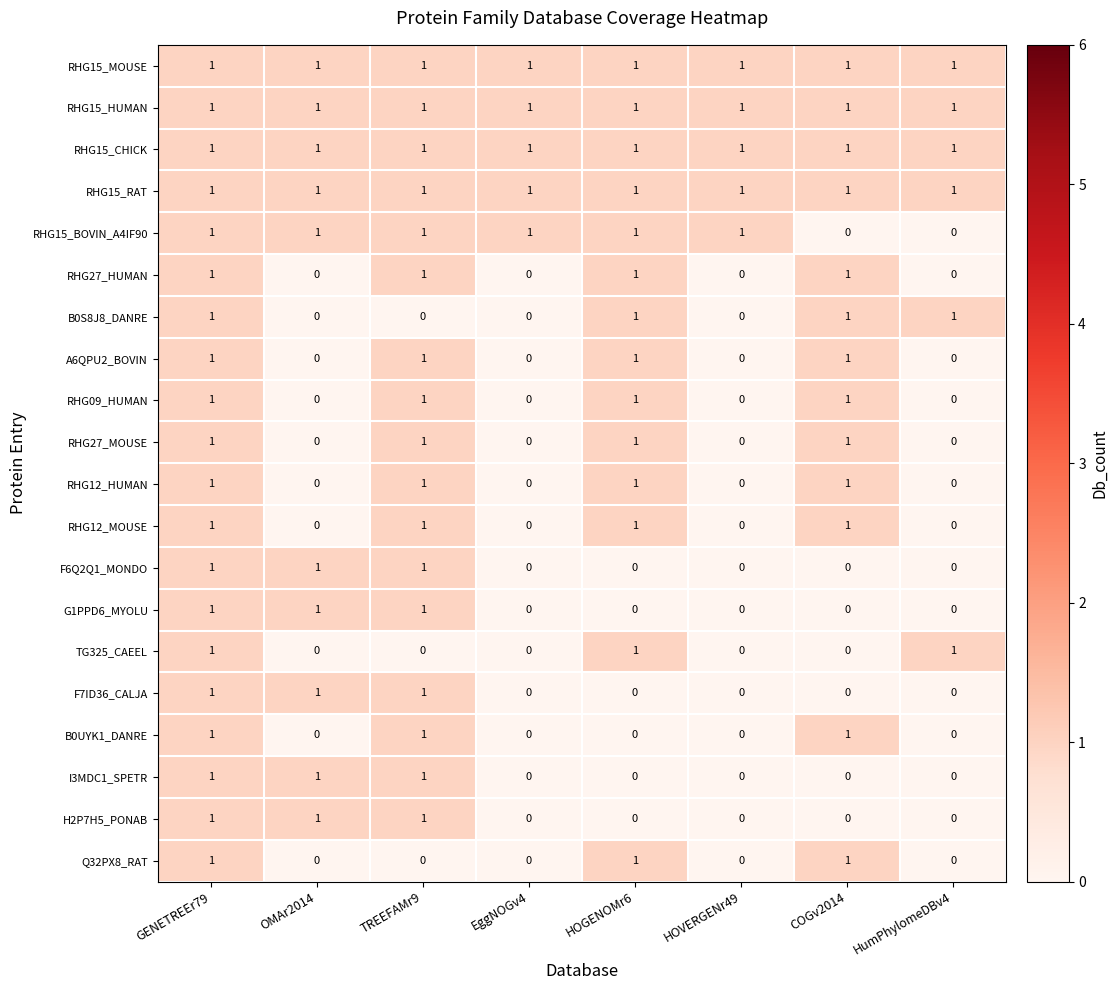

Is the value of RHG15_RAT at COGv2014 greater than the value of F7ID36_CALJA at EggNOGv4?

Yes